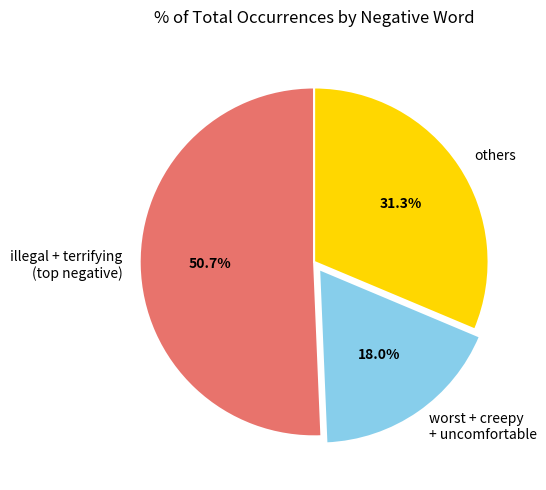

Which has a higher value, worst + creepy + uncomfortable or others?

others